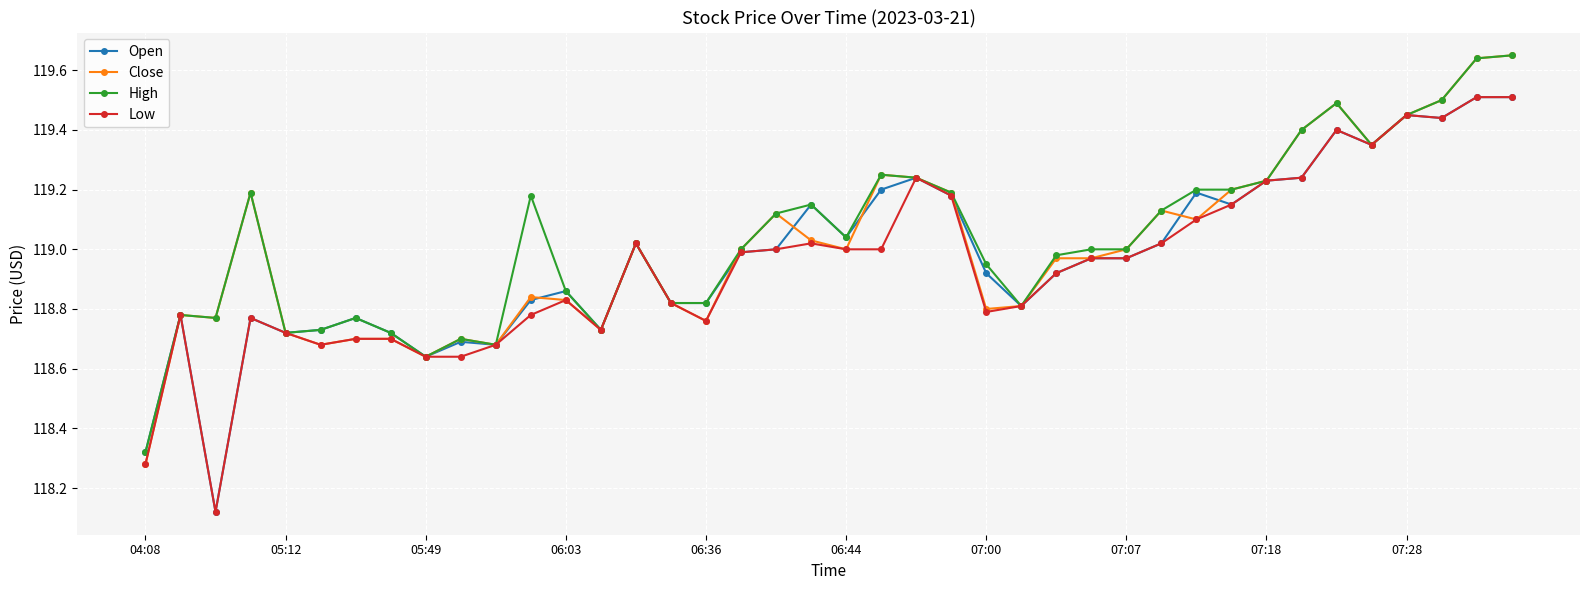

At how many categories does at least one series exceed 118?

40